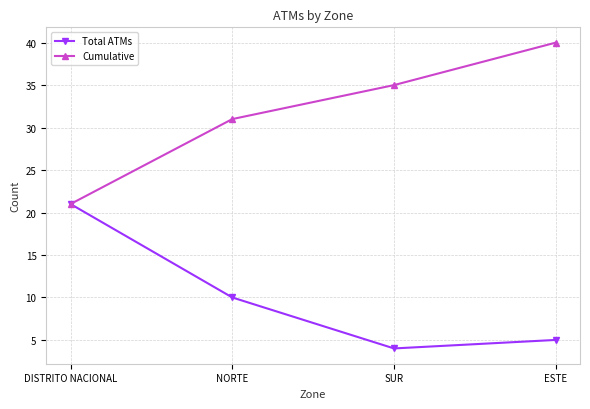

What is the highest value of the Cumulative series?

40